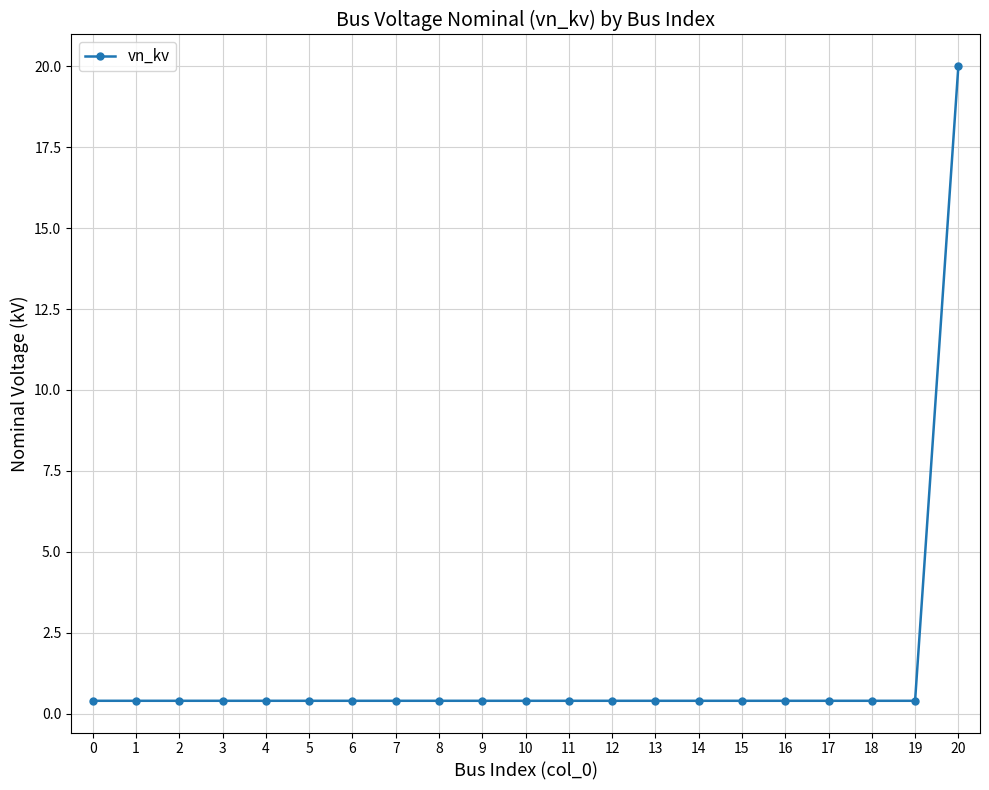

How many distinct data groups are displayed?

1